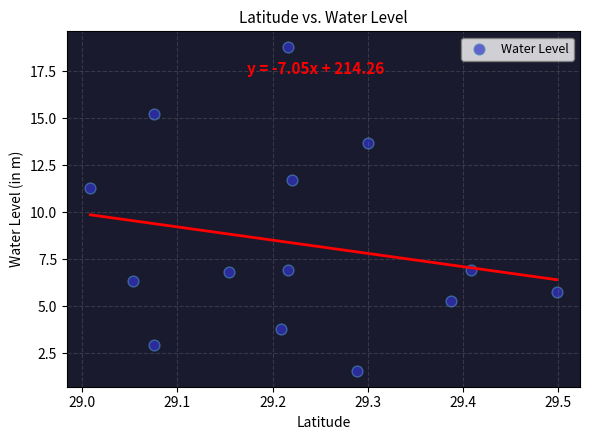

What Y value in the scatter plot is closest to 10?

11.3